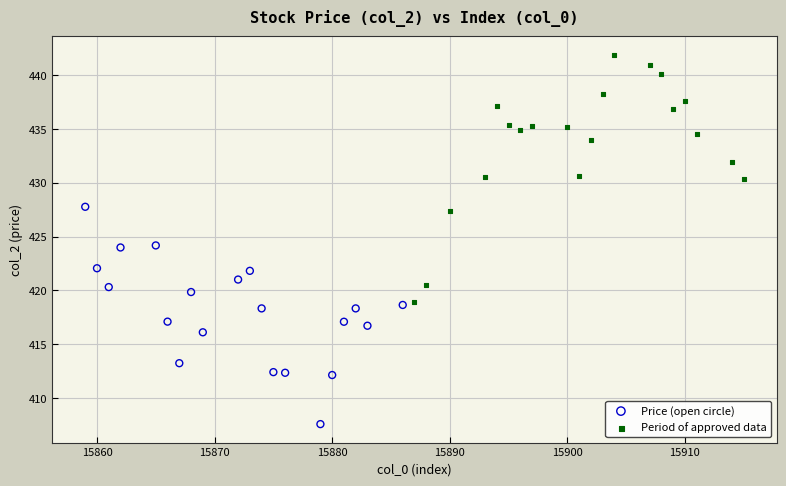

Which series reaches the maximum Y coordinate?

Period of approved data